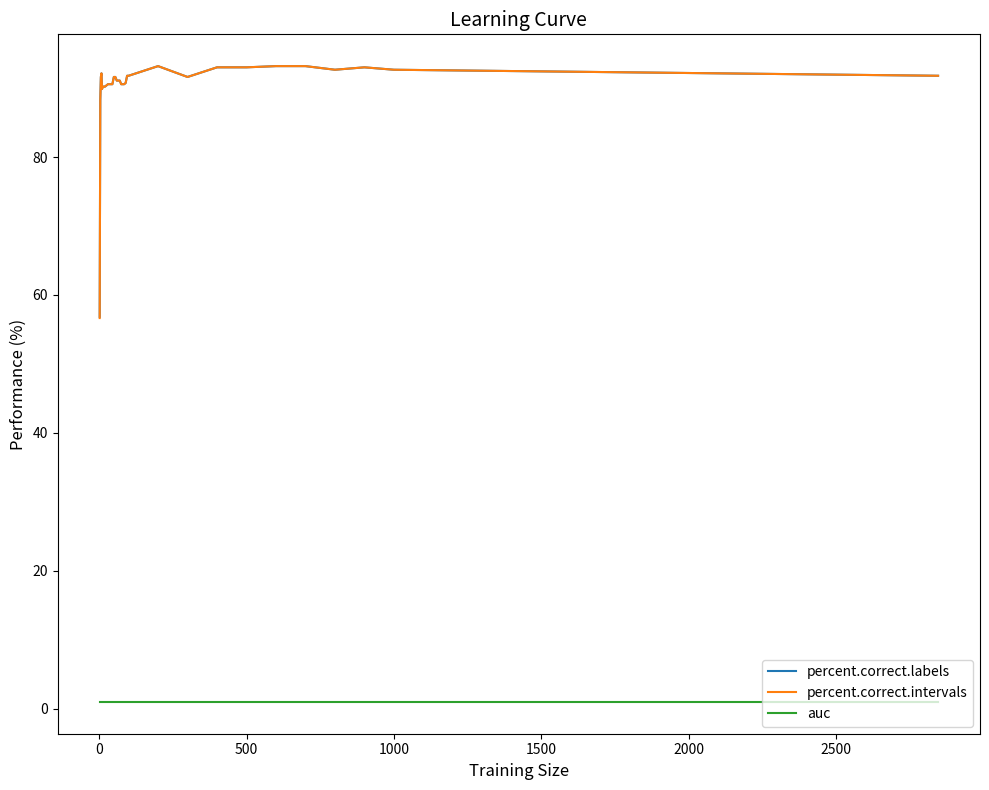

What is the minimum value for percent.correct.intervals?

56.6